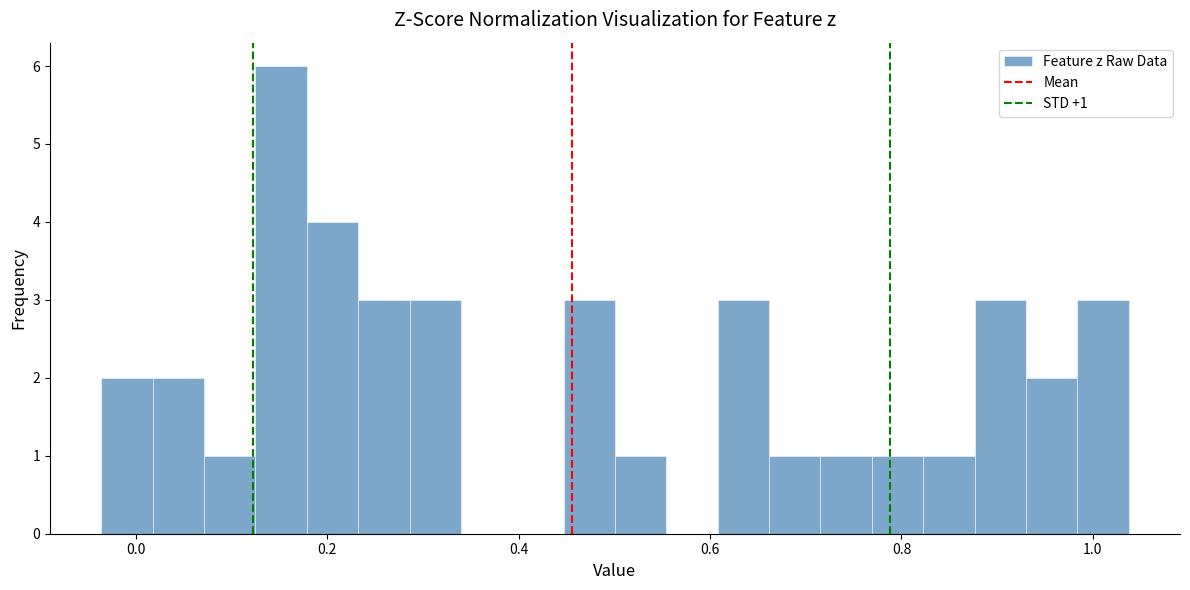

Read against the x-axis, roughly where is the centre of the tallest bar?

0.16